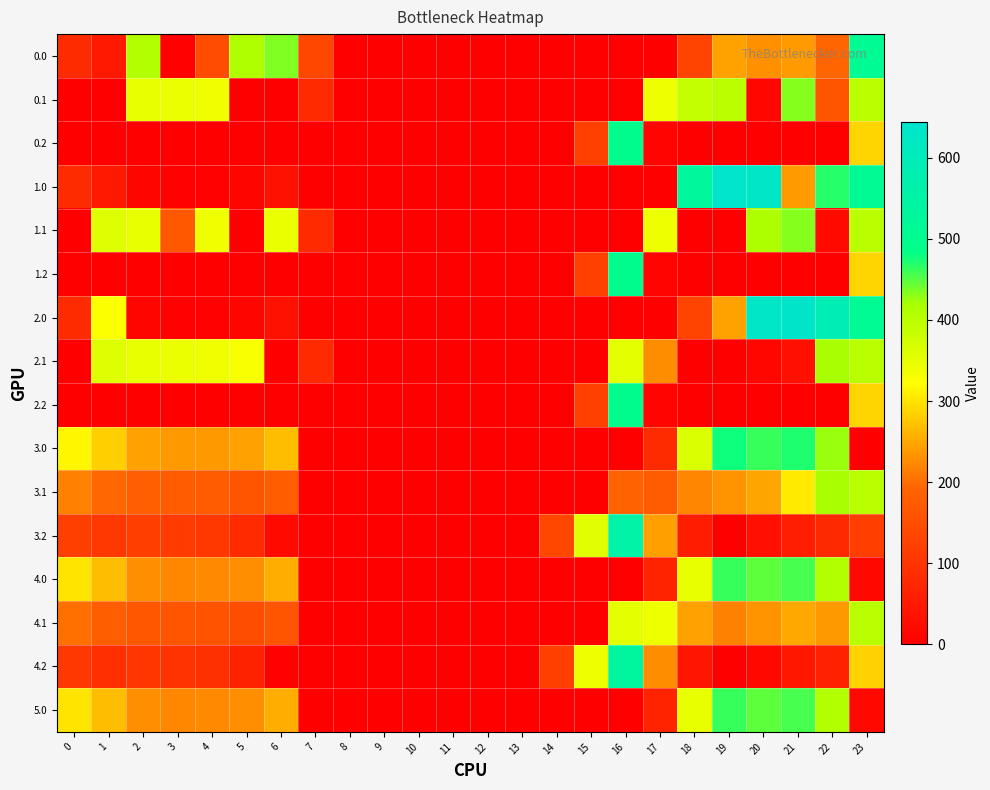

Which label corresponds to the largest value in the chart?

19